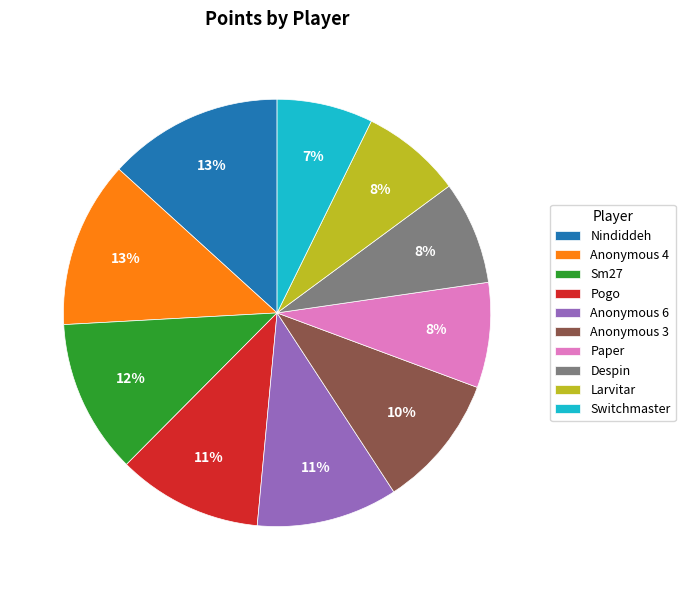

How many segments does this pie chart have?

10